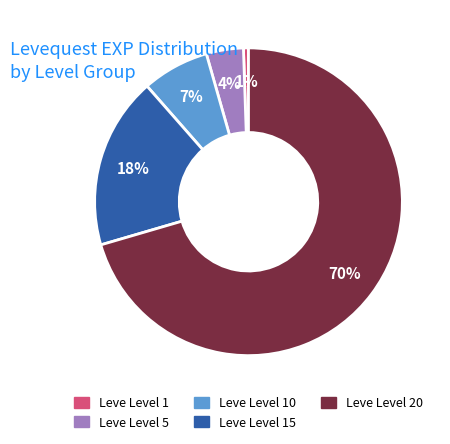

Is there any slice that represents more than half of the pie?

Yes